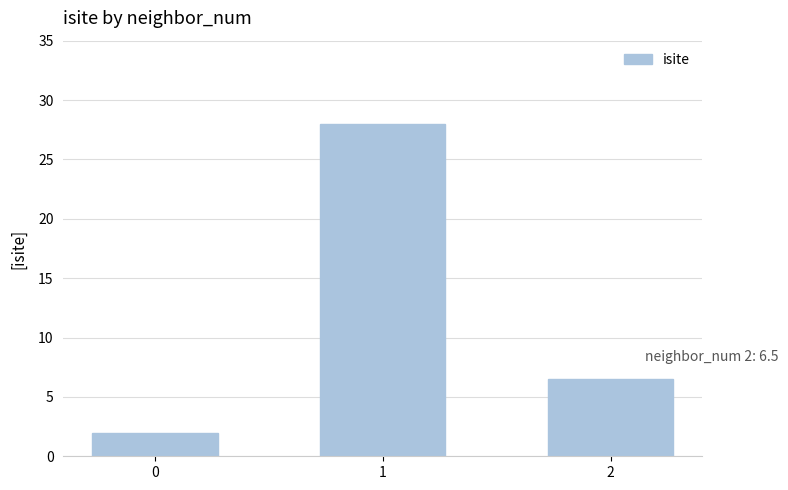

Rank the categories by value from highest to lowest.

1, 2, 0